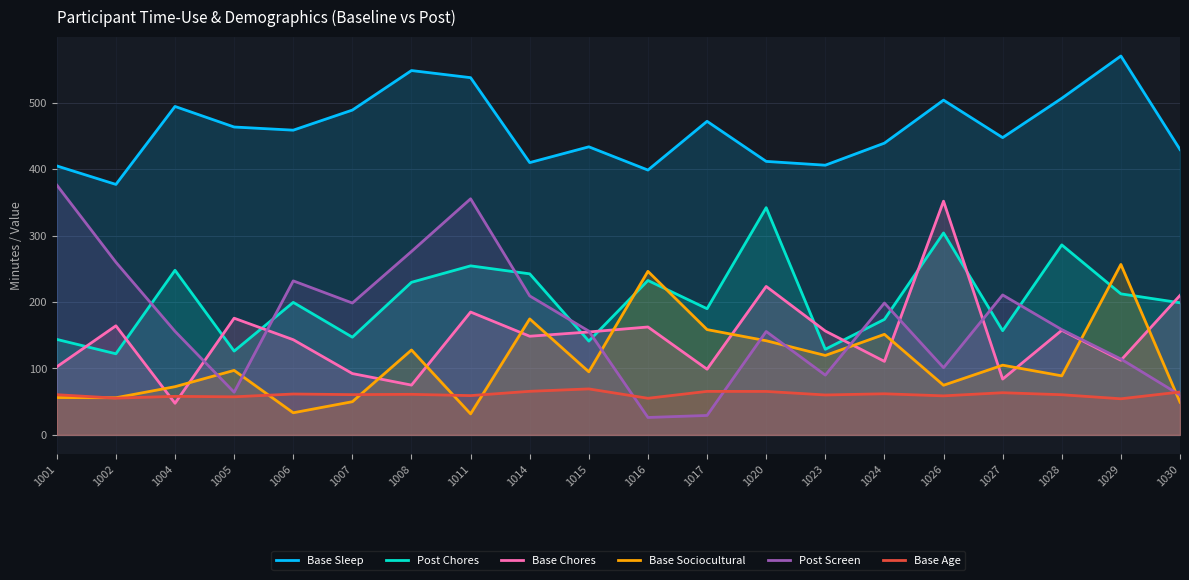

Which series has the largest range (max minus min)?

Post Screen